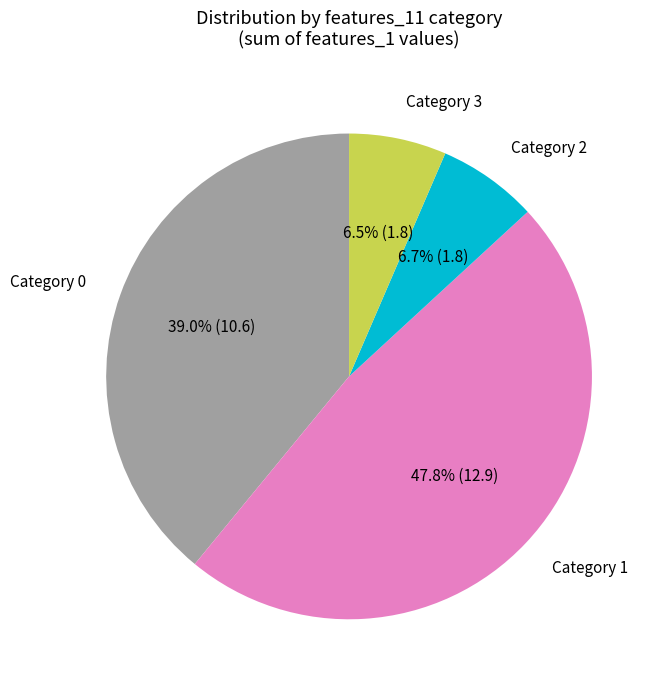

Is Category 0 the majority of the pie?

No